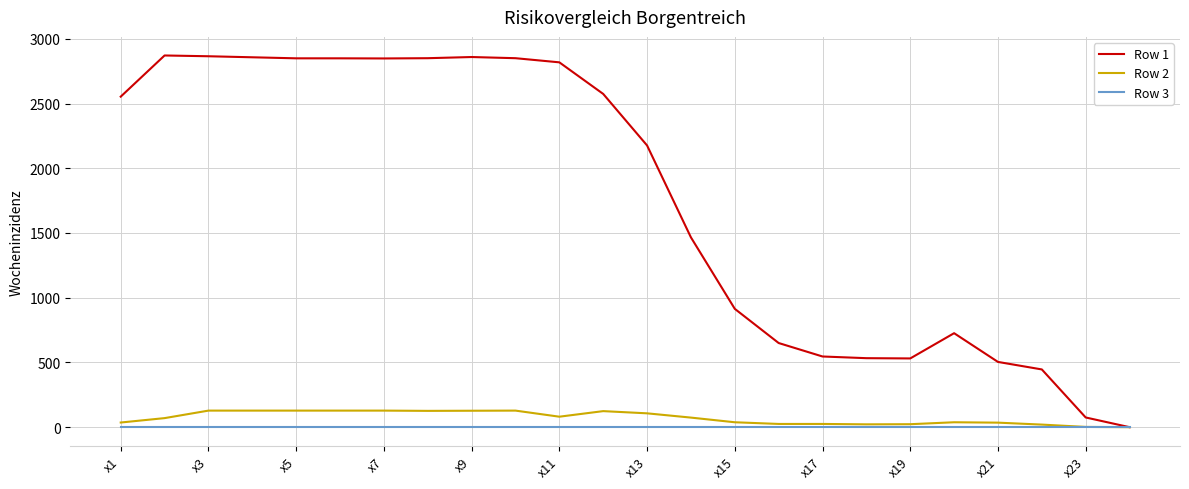

Which series has the widest spread of values?

Row 1